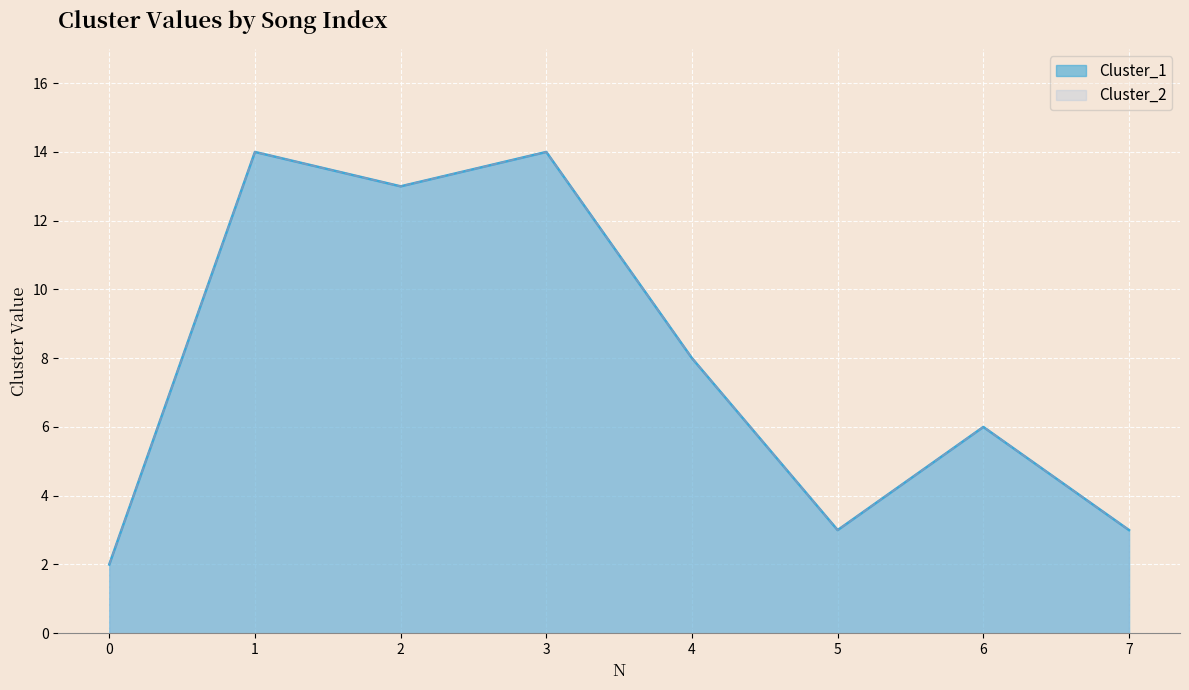

Reading left to right, transcribe all the data shown in this chart.

Cluster_1: 0=2	1=14	2=13	3=14	4=8	5=3	6=6	7=3
Cluster_2: 0=2	1=14	2=13	3=14	4=8	5=3	6=6	7=3